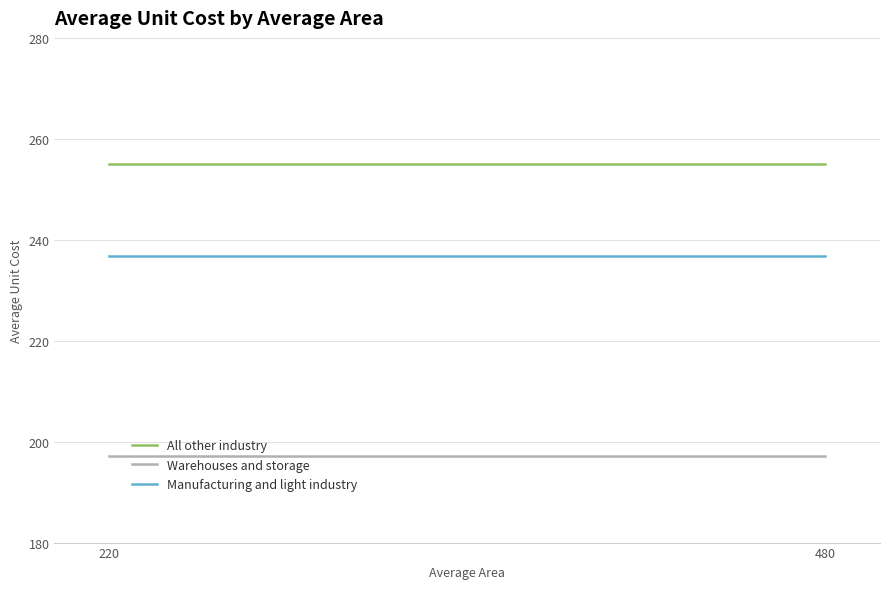

Reading right to left, what are all the values shown in this chart?

All other industry: 255.0	255.0
Warehouses and storage: 197.1	197.1
Manufacturing and light industry: 236.9	236.9